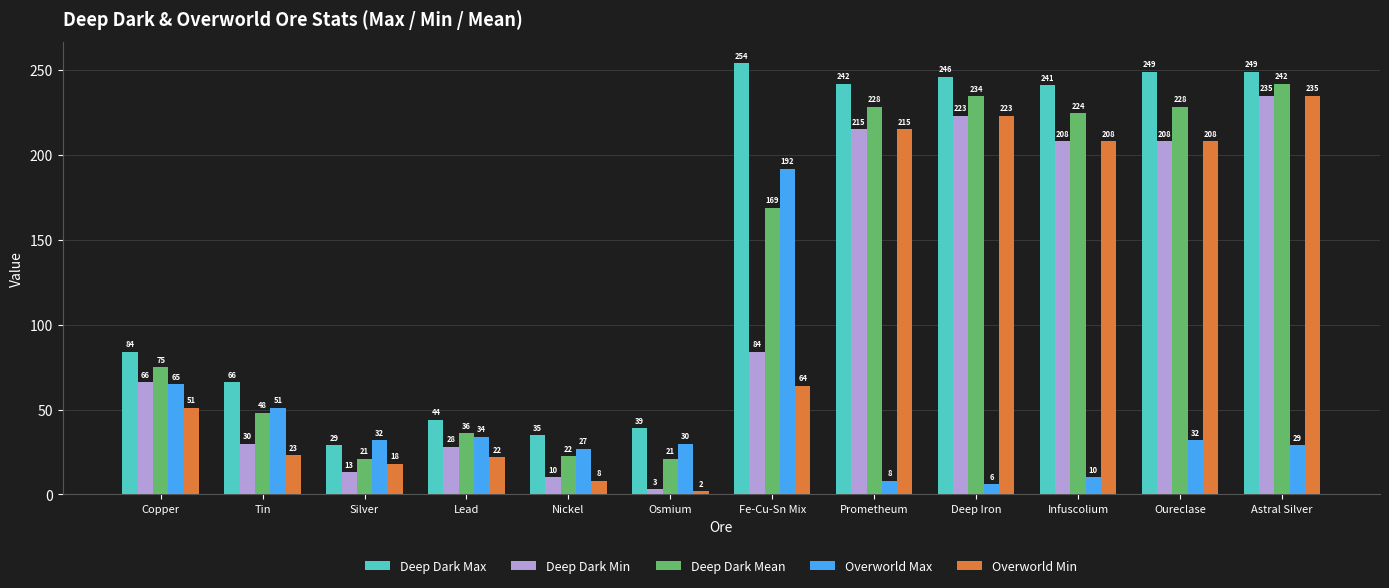

What is the total value across all series at Astral Silver?

990.0